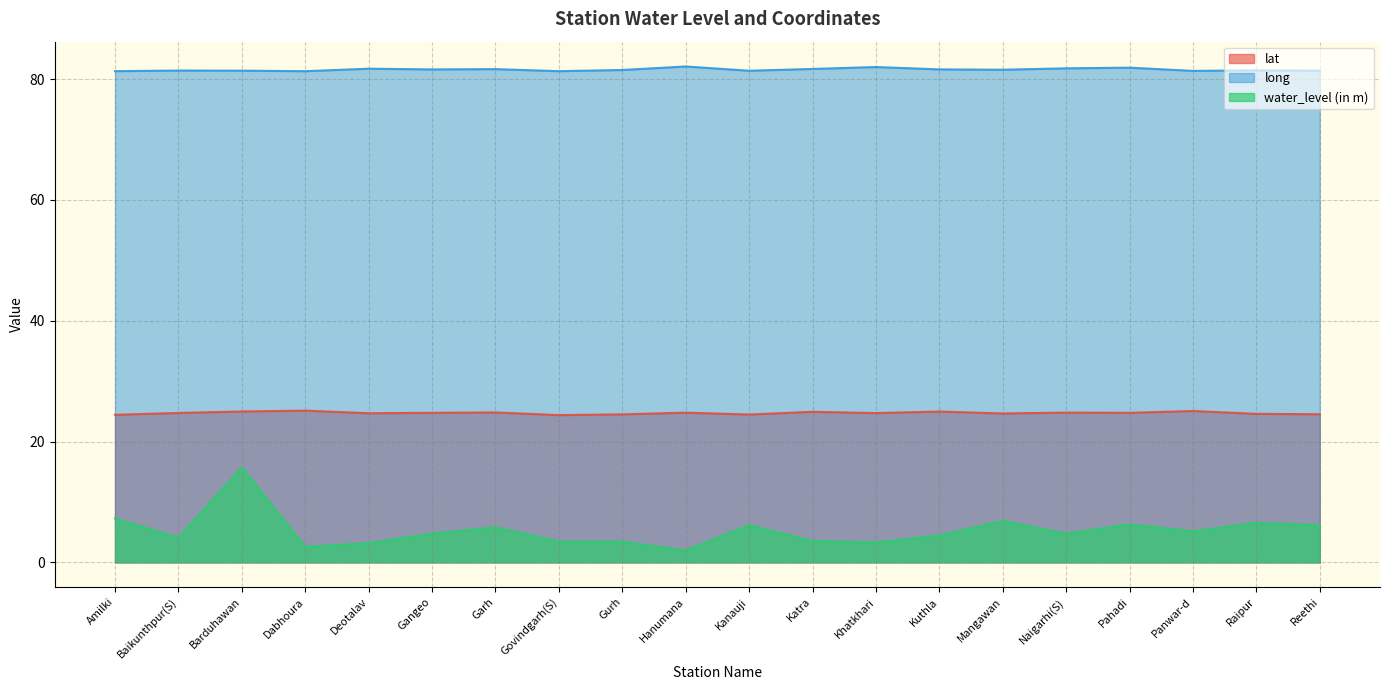

True or false: long has more than 0 interior local peaks.

True